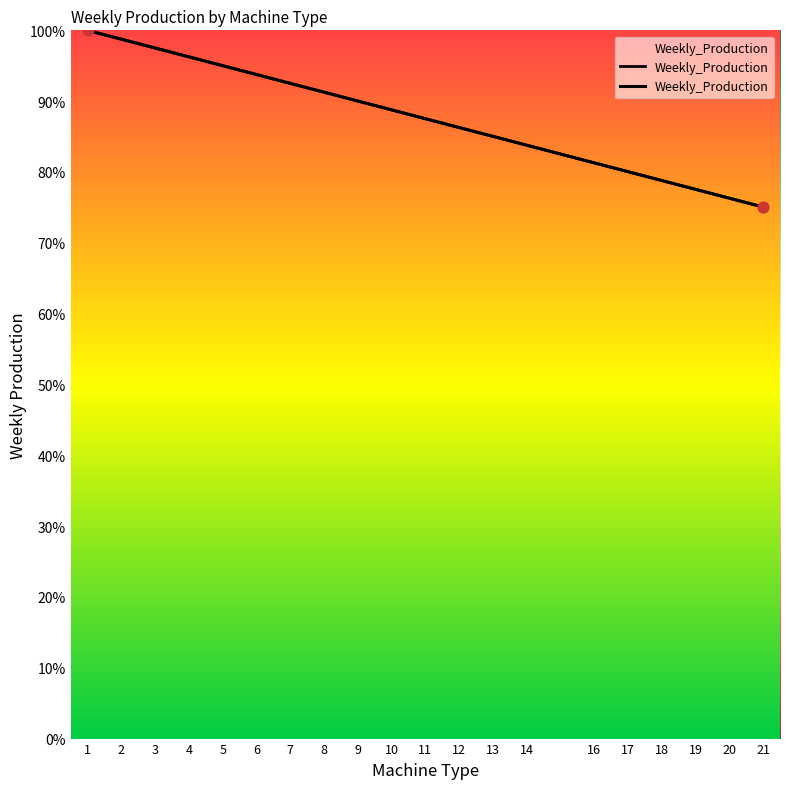

Approximately how many times larger is the value at 8 compared to 5?

1.0